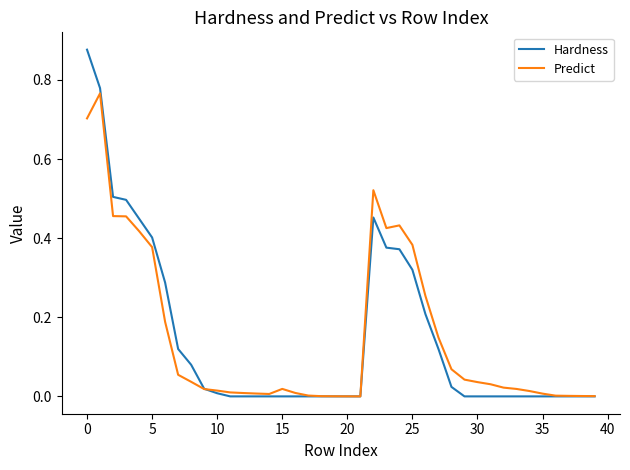

Rank the series by their maximum value, from lowest to highest.

Predict, Hardness